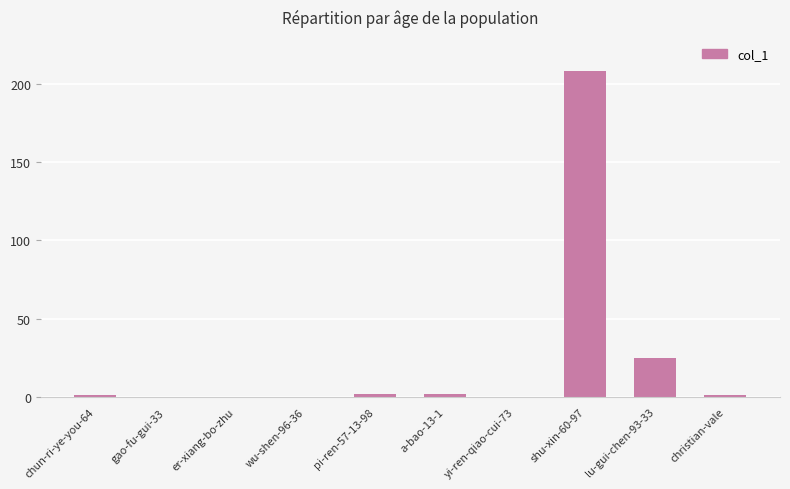

What is the average value?

24